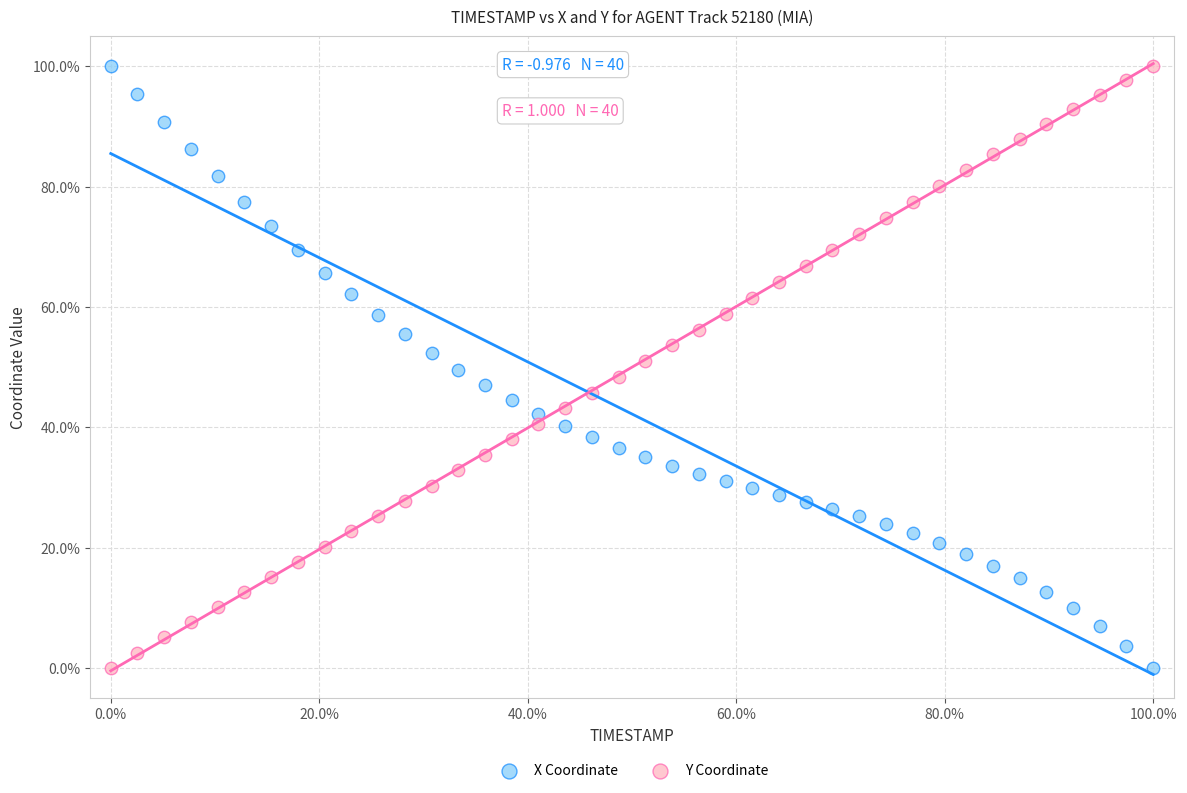

What are all the series names shown in the legend?

X Coordinate, Y Coordinate